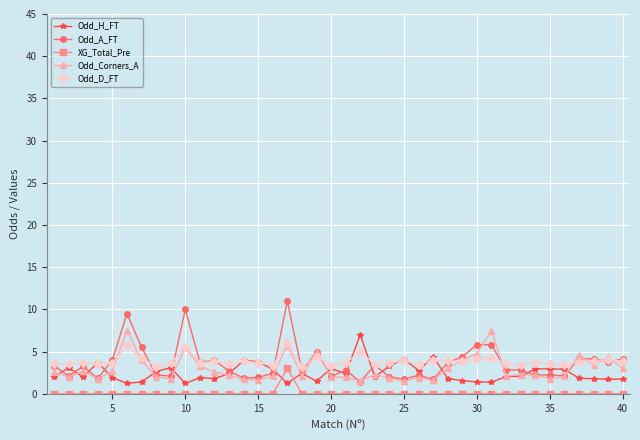

True or false: XG_Total_Pre and Odd_A_FT intersect in this chart.

False